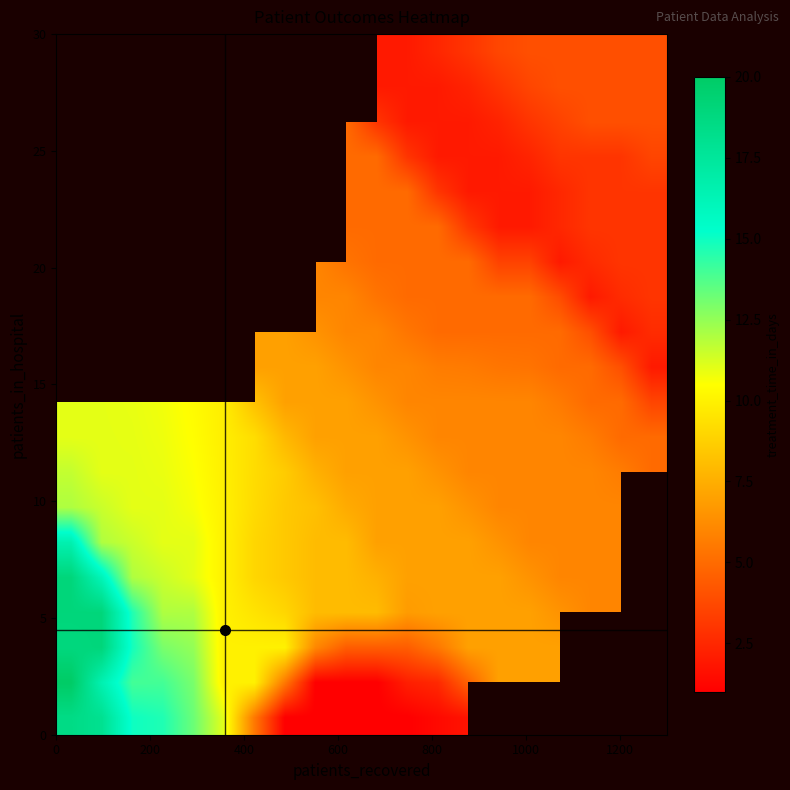

What is the maximum value shown in the chart?

20.0